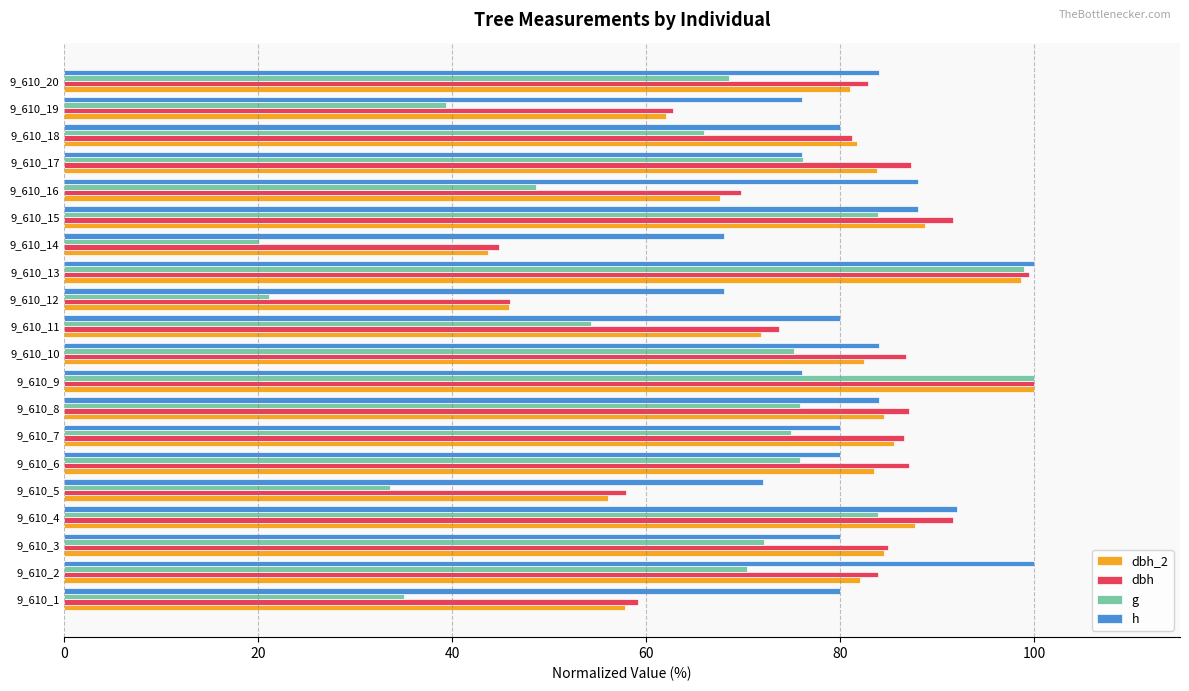

What is the sum of the dbh values at 9_610_12 and 9_610_15?

137.5